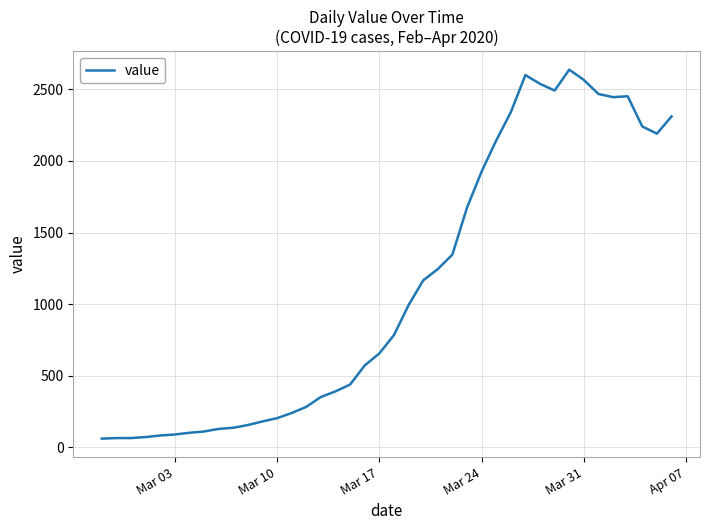

What is the greatest value displayed?

2638